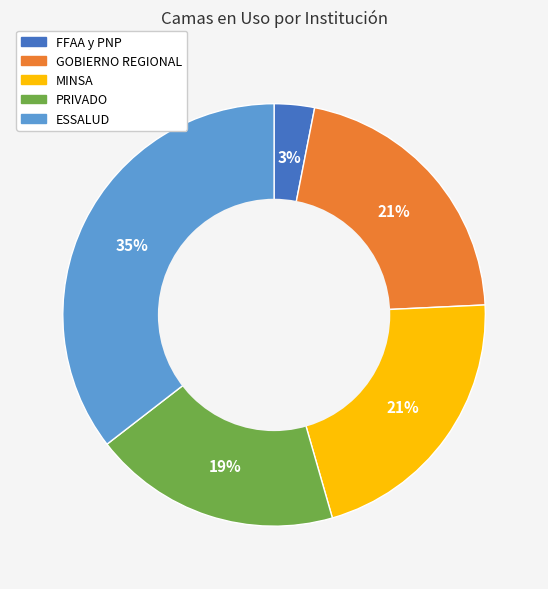

To the nearest percent, what is the combined percentage of MINSA and FFAA y PNP?

24%